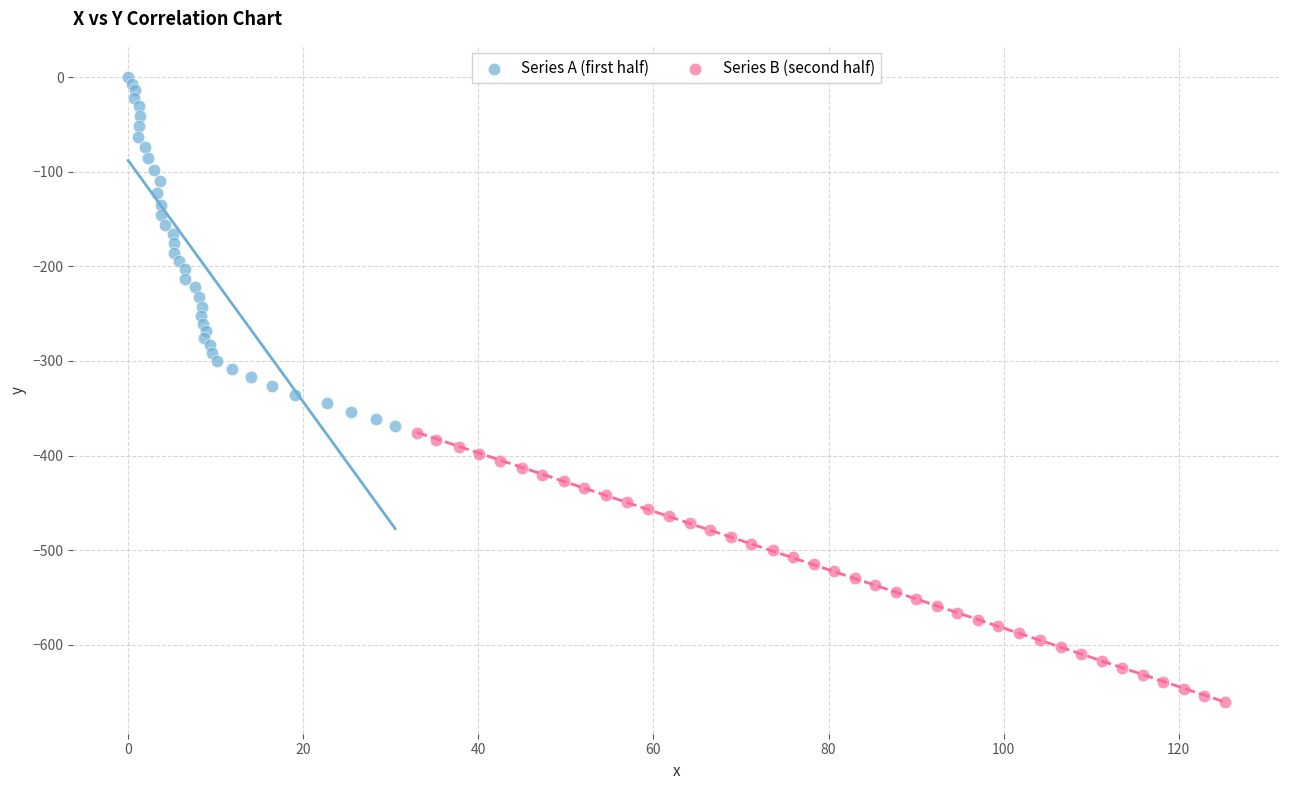

Which series contains the lowest Y value?

Series B (second half)